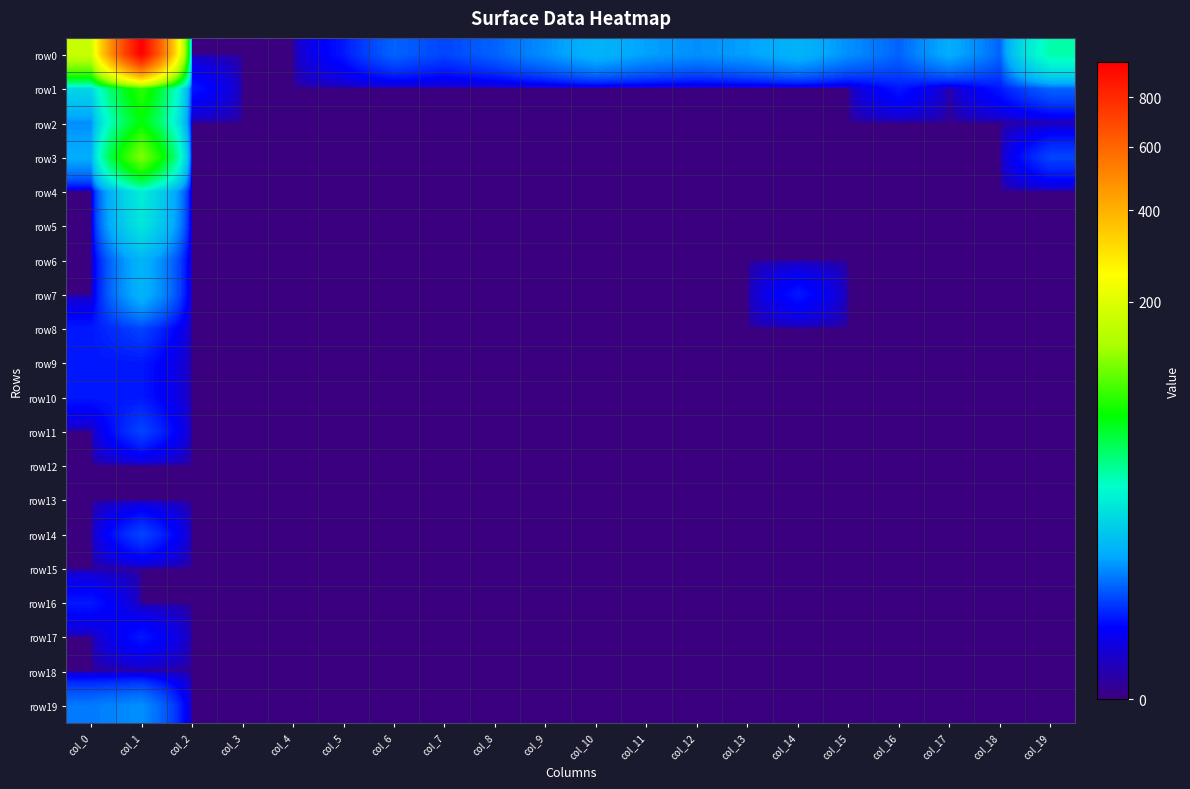

Which category has the lowest value across all series?

col_2